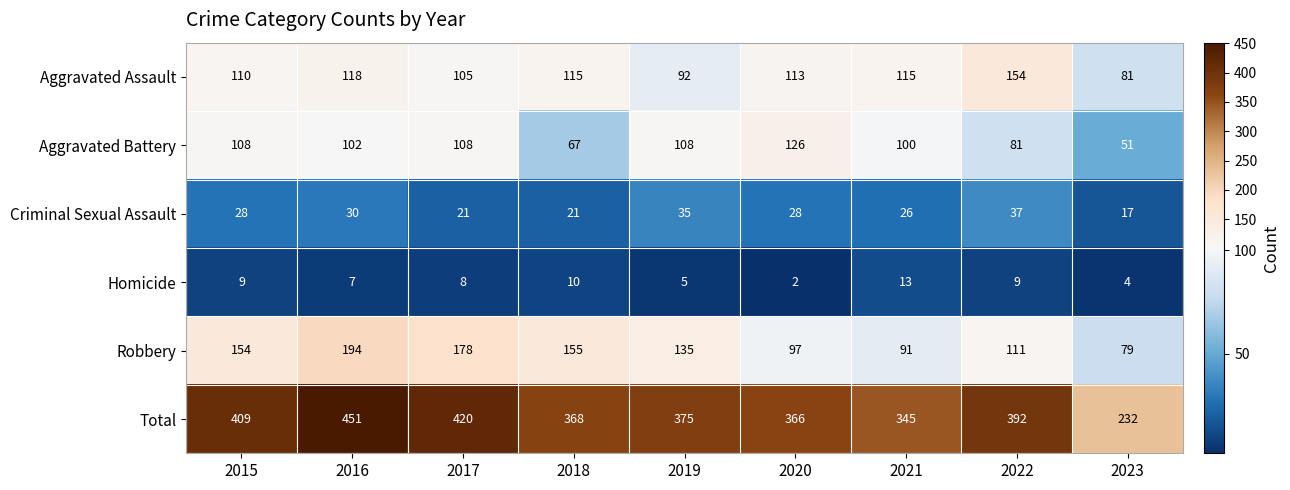

Which label corresponds to the smallest value in the chart?

2020